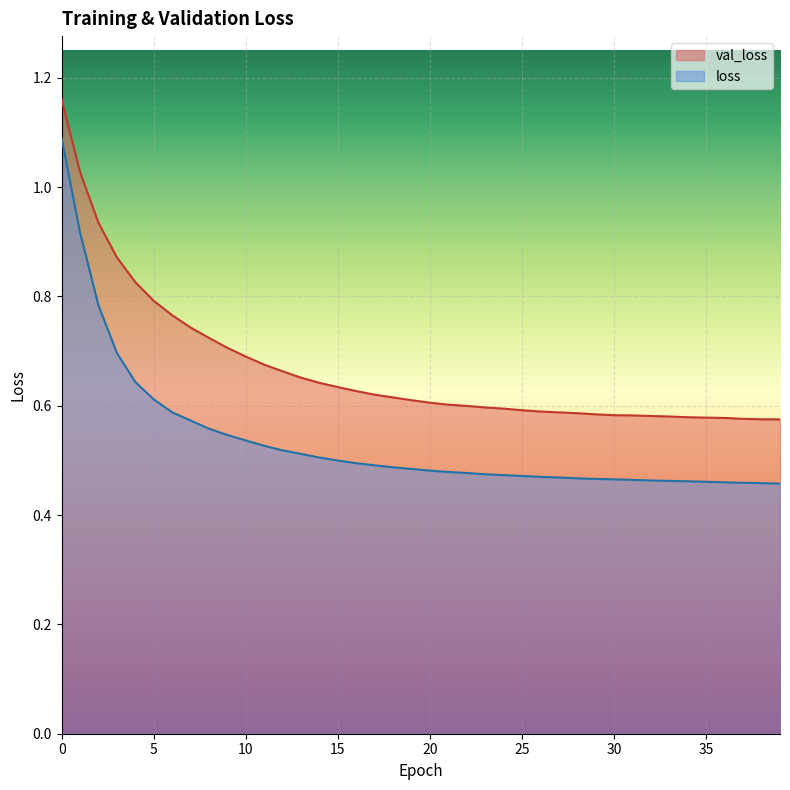

How many lines are shown in the chart?

2